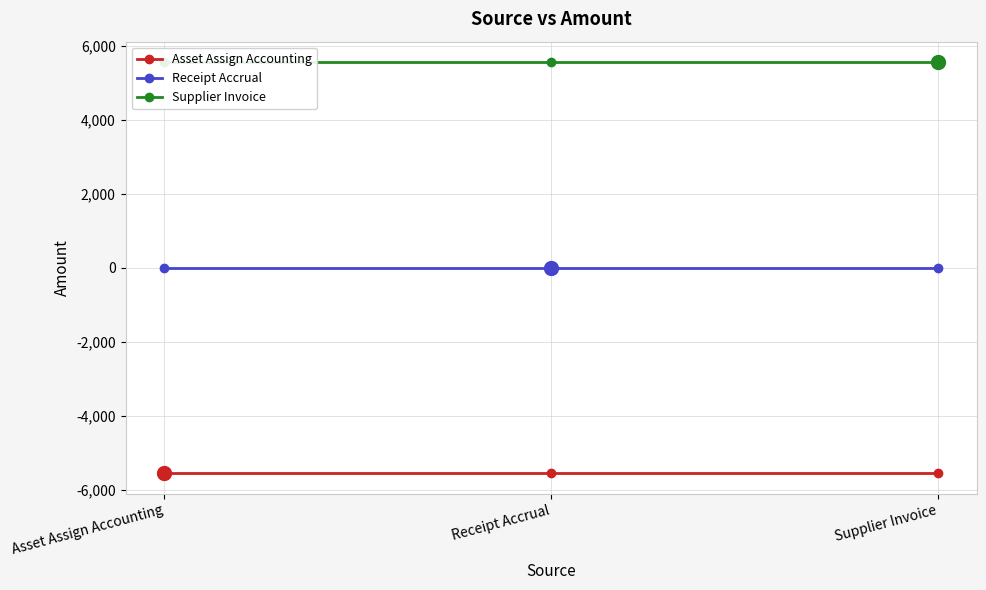

What is the difference between the highest and lowest values at Supplier Invoice?

11106.1